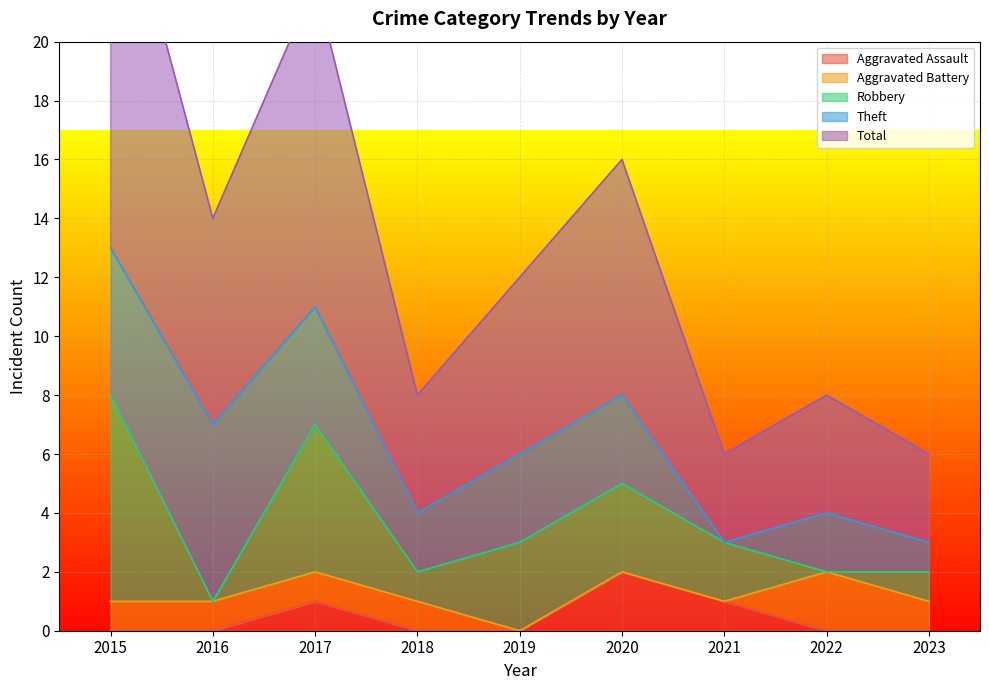

What are all the series names shown in the legend?

Aggravated Assault, Aggravated Battery, Robbery, Theft, Total